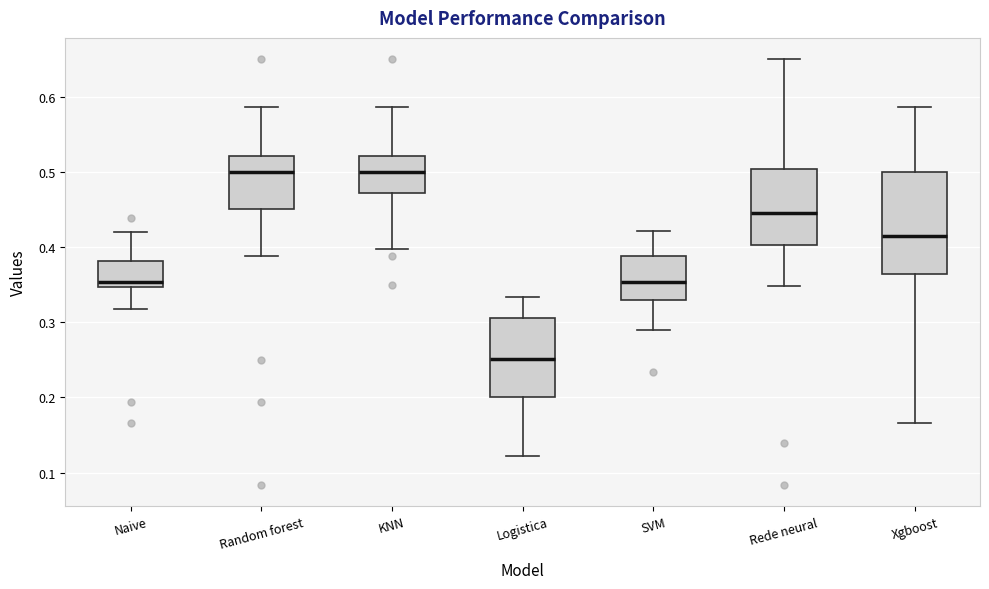

Reading left to right, read every box against the y-axis: the position of its median line, the range the box covers, and the ends of its whiskers. The values are not printed on the chart, so give them approximately, as read against the axis.

Naive: median 0.35 (just above the box's lower edge), box 0.35 to 0.38, whiskers 0.32 to 0.42
Random forest: median 0.50, box 0.45 to 0.52, whiskers 0.39 to 0.59
KNN: median 0.50, box 0.47 to 0.52, whiskers 0.40 to 0.59
Logistica: median 0.25, box 0.20 to 0.31, whiskers 0.12 to 0.33
SVM: median 0.35, box 0.33 to 0.39, whiskers 0.29 to 0.42
Rede neural: median 0.45, box 0.40 to 0.50, whiskers 0.35 to 0.65
Xgboost: median 0.41, box 0.37 to 0.50, whiskers 0.17 to 0.59